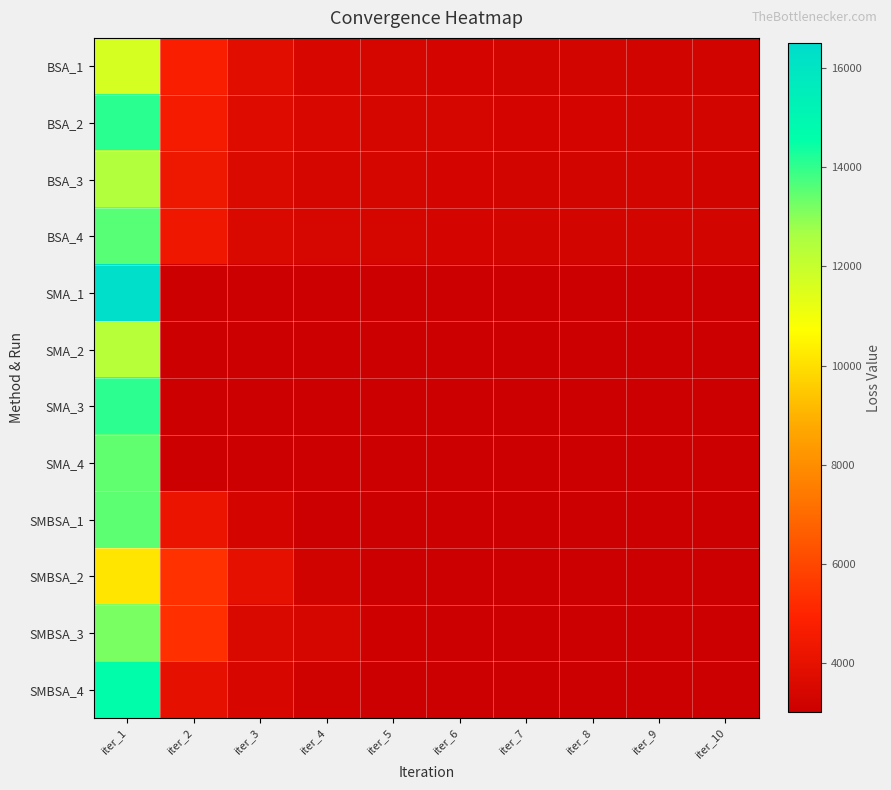

At which category does the chart reach its peak across all series?

iter_1